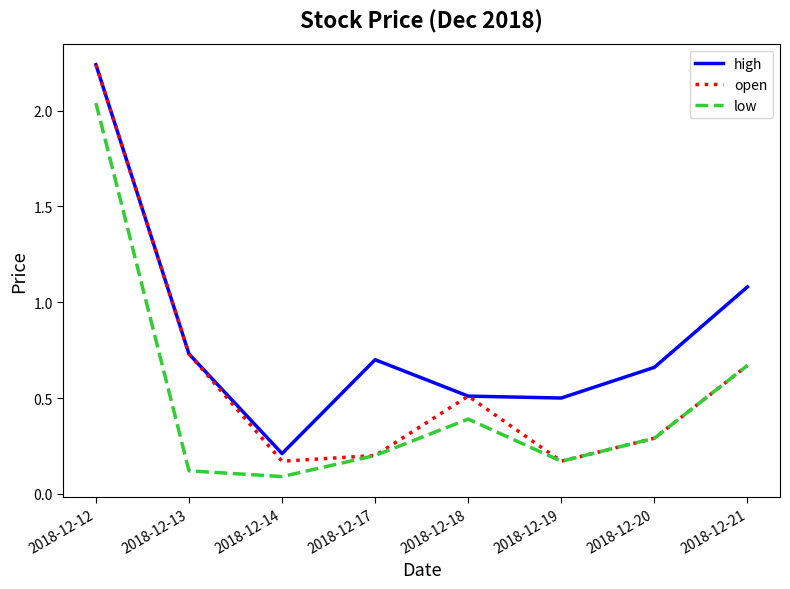

What is the difference between the second highest and minimum values in the open series?

0.6